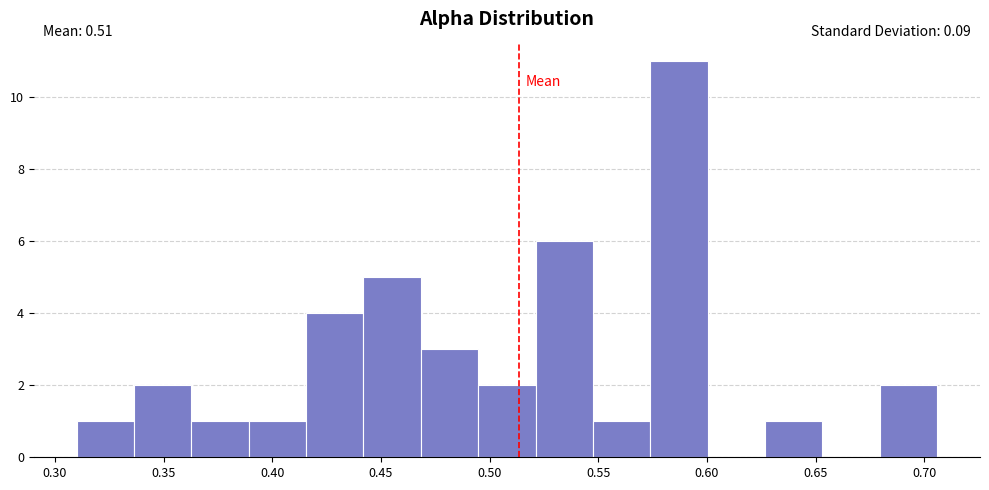

Over which range of the x-axis is the bar tallest?

0.575 to 0.600